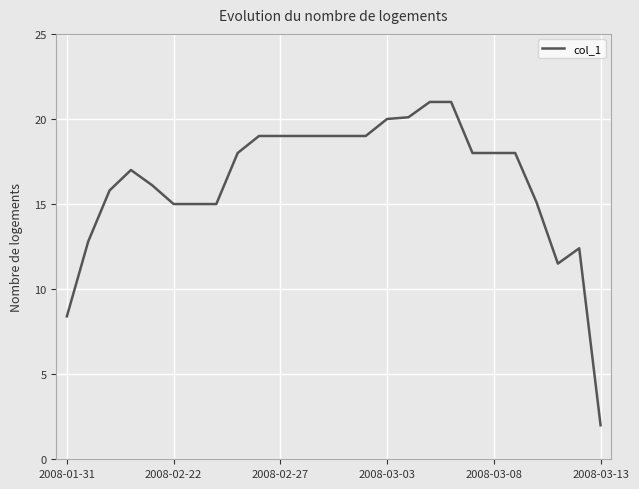

Does the chart display data point markers on the line(s)?

No